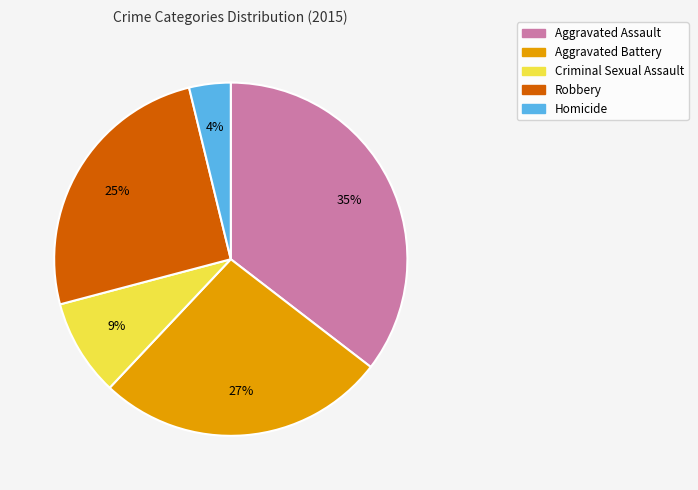

Which category has the smallest portion of the pie?

Homicide